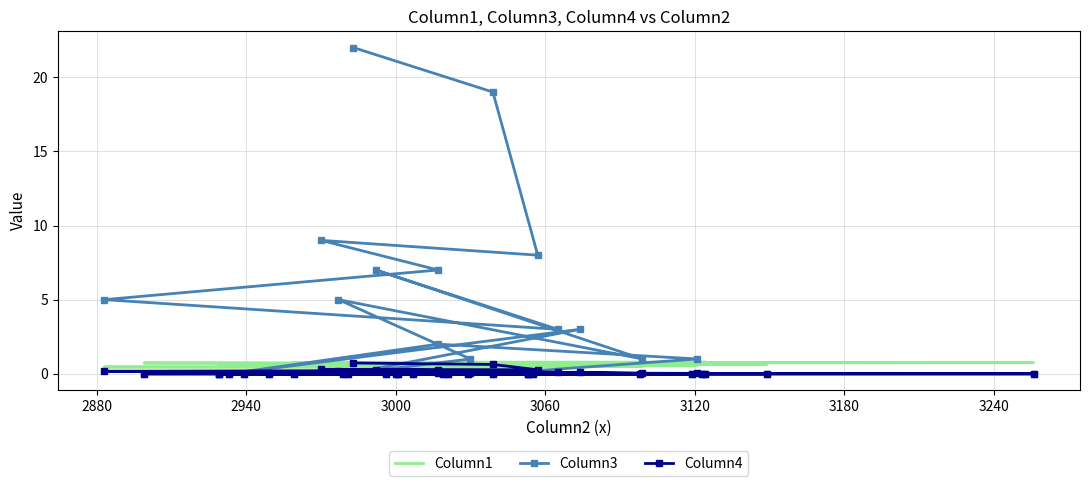

How many interior local valleys does the Column3 series have?

5